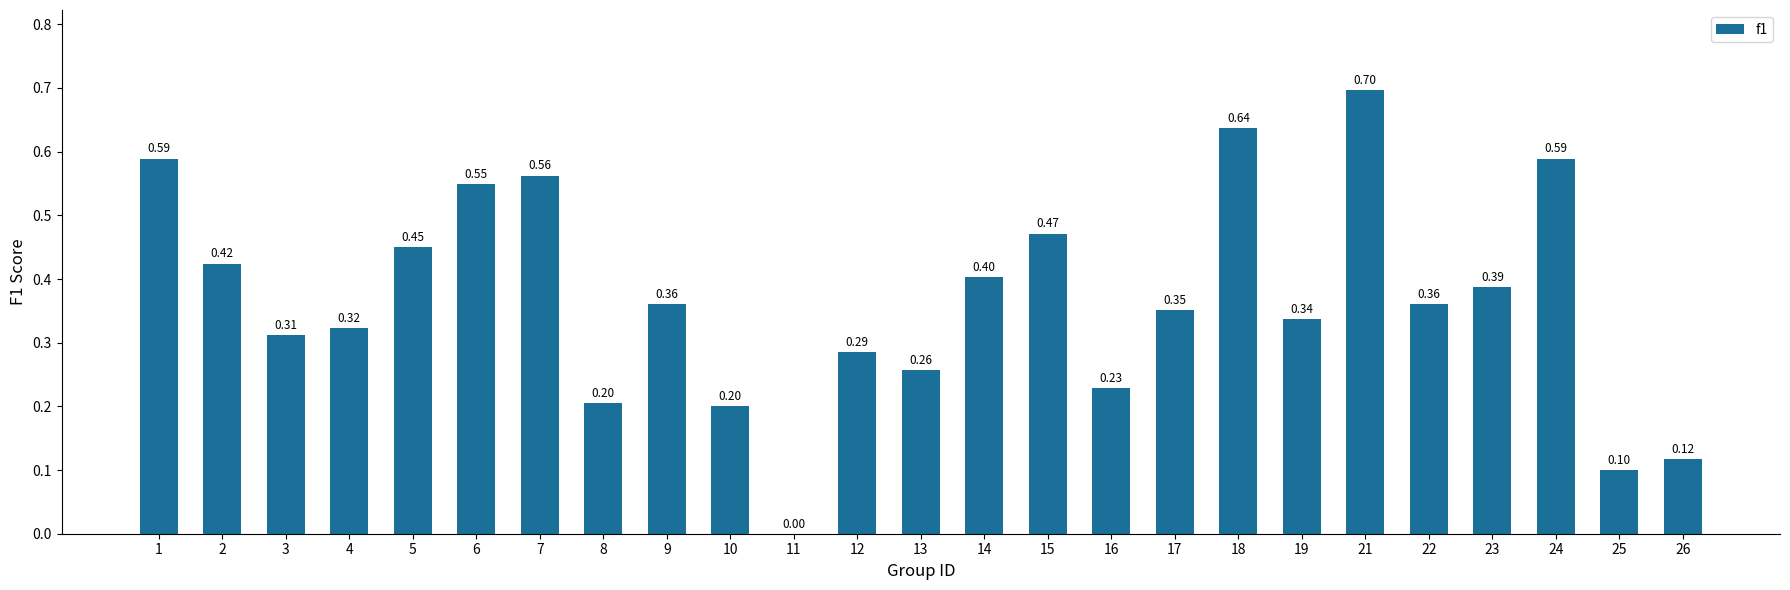

Which has a higher value, 8 or 10?

8